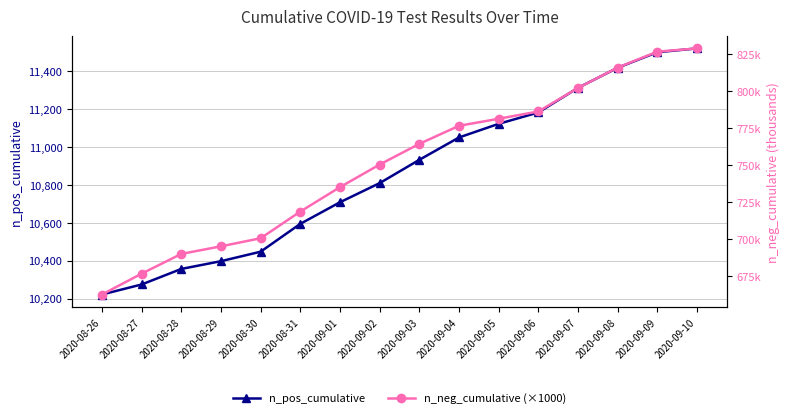

True or false: n_pos_cumulative and n_neg_cumulative (×1000) cross at least once.

False